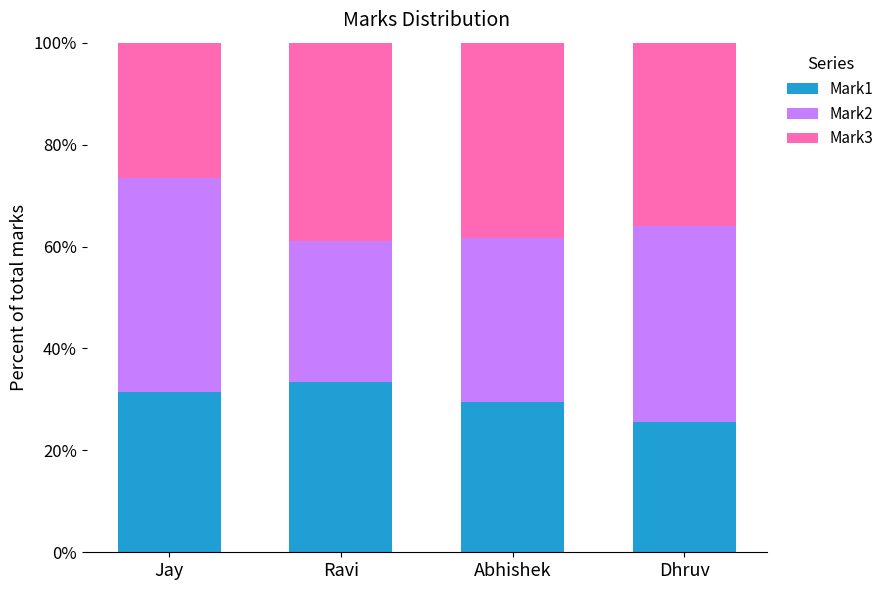

What is the average value of the Mark1 series?

30.0